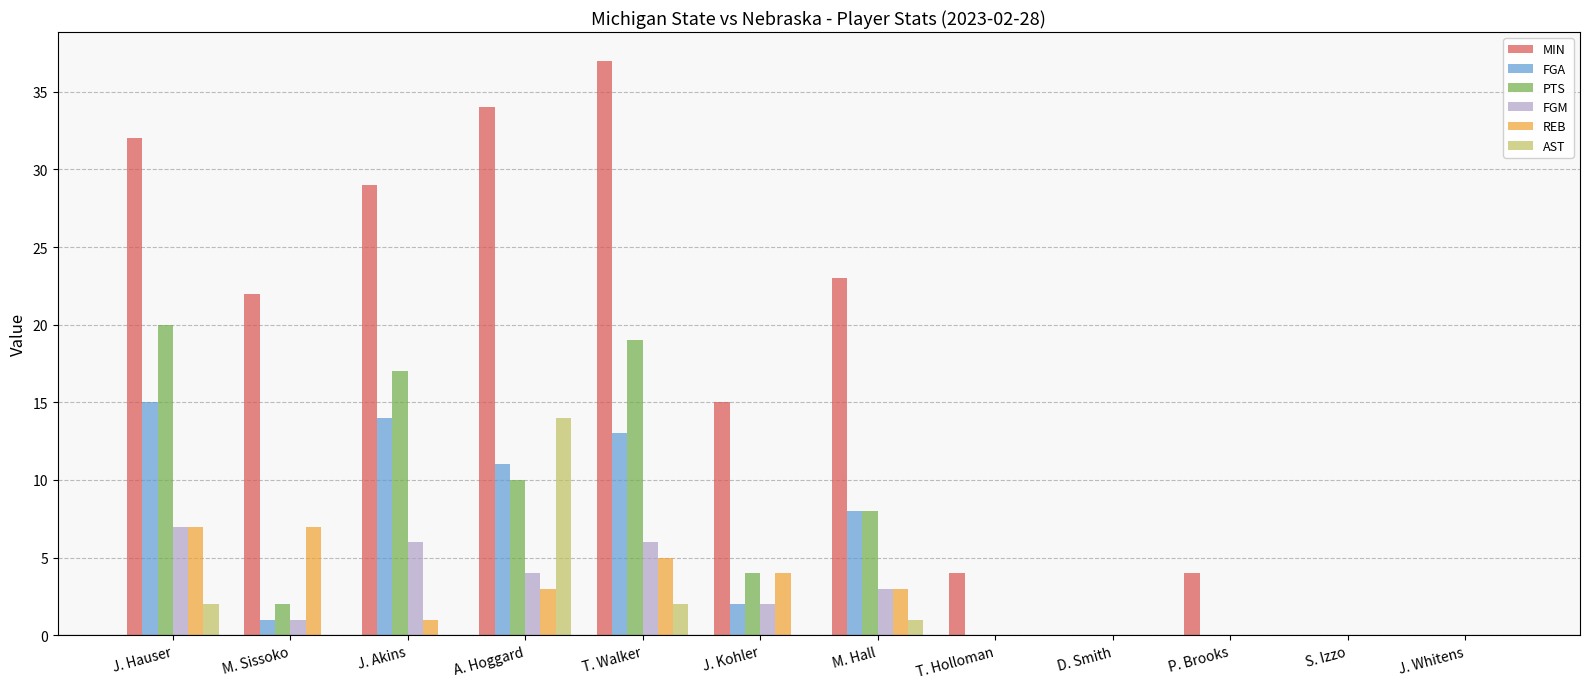

Which series changed the most between J. Hauser and D. Smith?

MIN